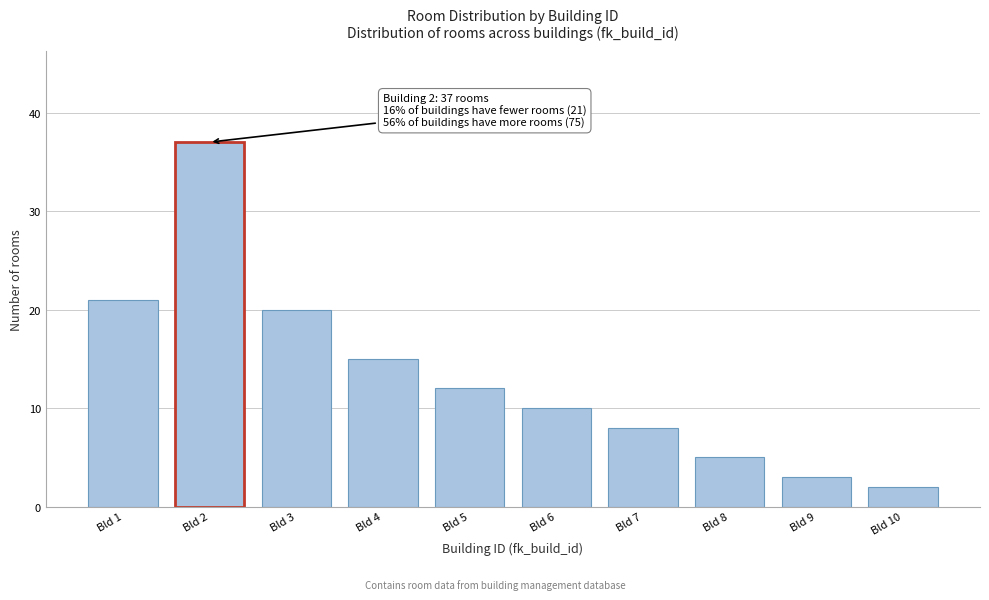

Reading left to right, transcribe all the data shown in this chart.

Bld 1=21	Bld 2=37	Bld 3=20	Bld 4=15	Bld 5=12	Bld 6=10	Bld 7=8	Bld 8=5	Bld 9=3	Bld 10=2